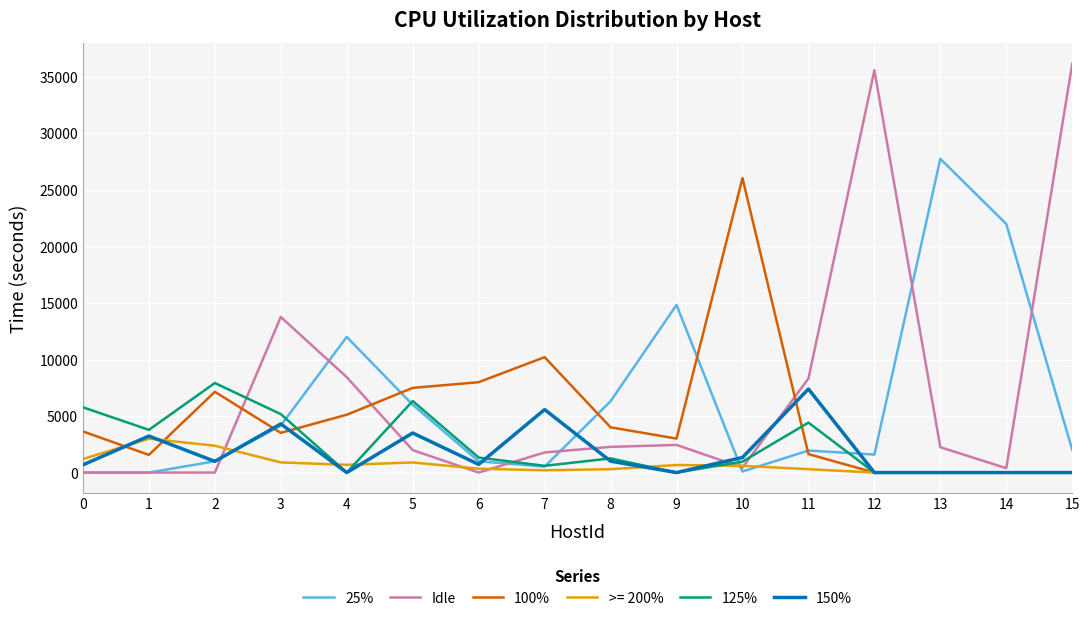

Is the value of 25% at 4 greater than the value of Idle at 5?

Yes